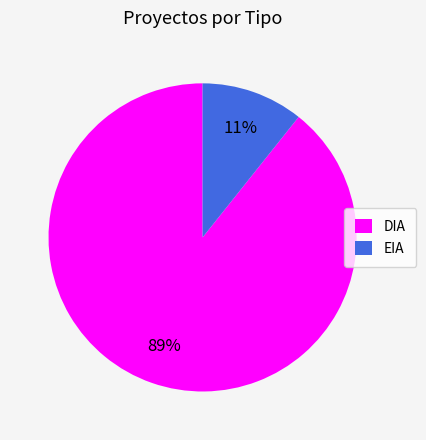

Which category has the biggest portion of the pie?

DIA